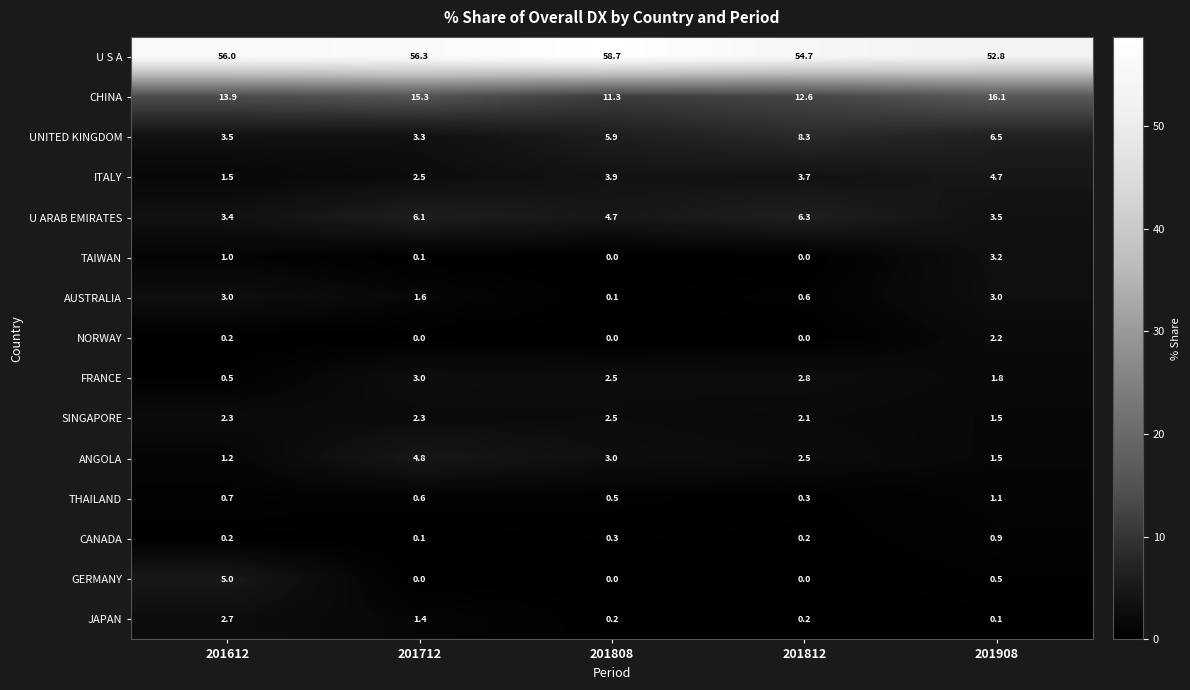

What is the difference between the maximum and minimum values in the U S A series?

5.9